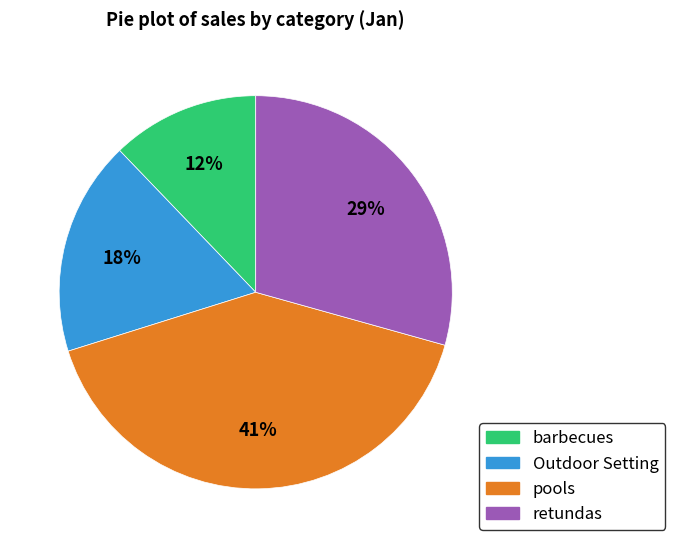

Is it true that barbecues is 12% of the pie?

True